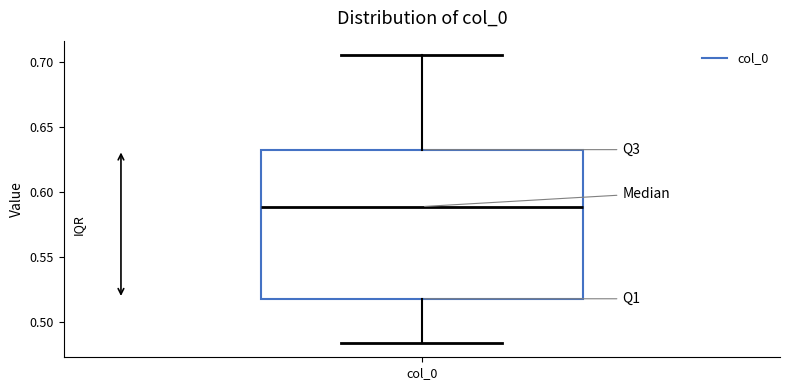

Transcribe this box plot: give where the median line is, the range the box spans, and where the two whiskers end, as read against the y-axis. The values are not printed on the chart, so give them approximately, as read against the axis.

median 0.590, box 0.520 to 0.630, whiskers 0.485 to 0.705